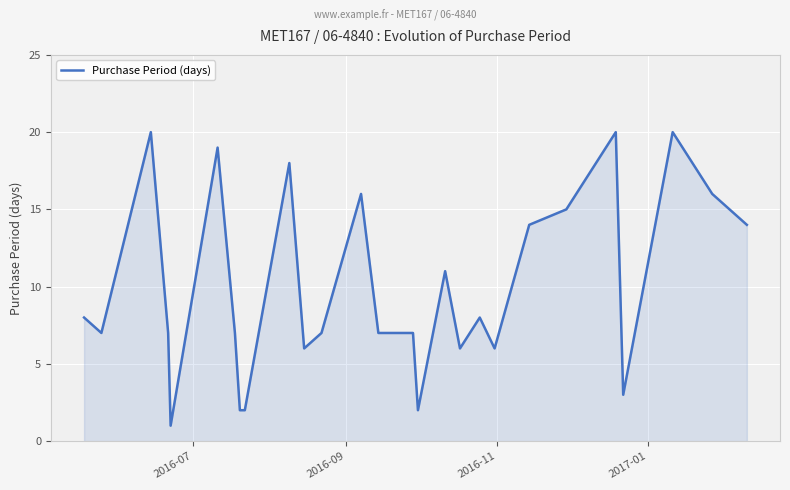

What is the sum of all values?

276